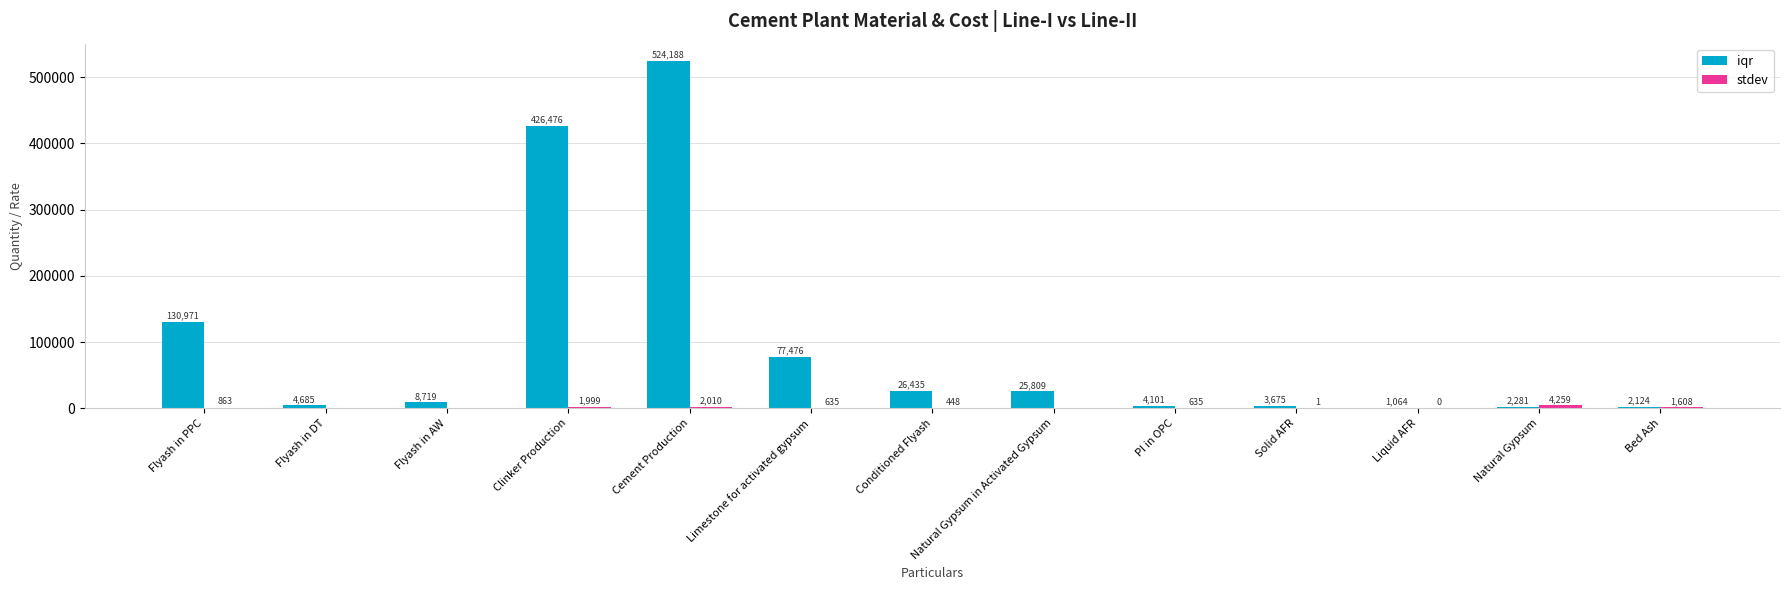

What value does the iqr series have at Bed Ash?

2124.0